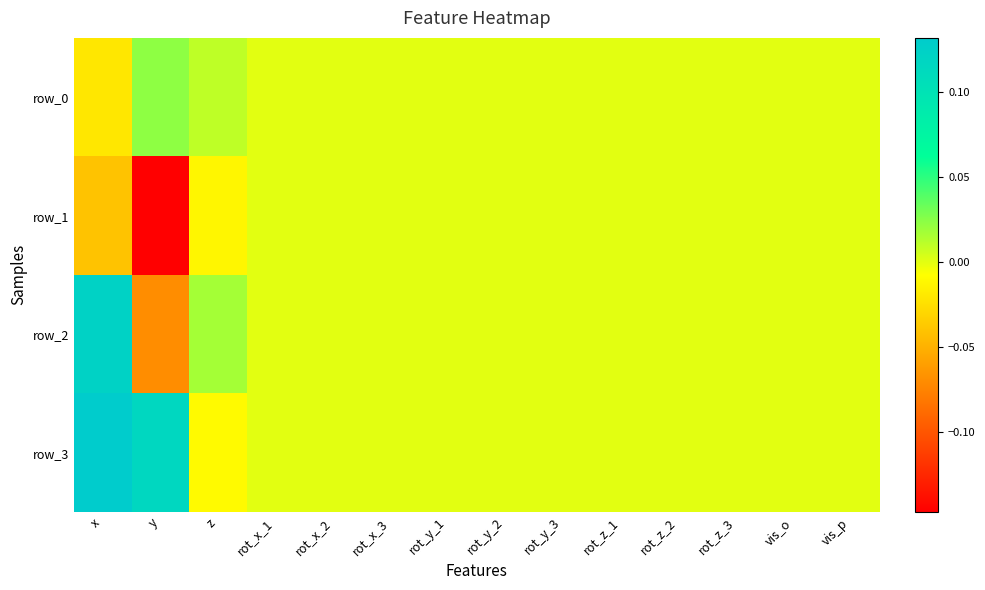

Reading left to right, what are all the values shown in this chart?

row_0: x=-0.0	y=0.0	z=0.0	rot_x_1=0.0	rot_x_2=0.0	rot_x_3=0.0	rot_y_1=0.0	rot_y_2=0.0	rot_y_3=0.0	rot_z_1=0.0	rot_z_2=0.0	rot_z_3=0.0	vis_o=0.0	vis_p=0.0
row_1: x=-0.0	y=-0.1	z=-0.0	rot_x_1=0.0	rot_x_2=0.0	rot_x_3=0.0	rot_y_1=0.0	rot_y_2=0.0	rot_y_3=0.0	rot_z_1=0.0	rot_z_2=0.0	rot_z_3=0.0	vis_o=0.0	vis_p=0.0
row_2: x=0.1	y=-0.1	z=0.0	rot_x_1=0.0	rot_x_2=0.0	rot_x_3=0.0	rot_y_1=0.0	rot_y_2=0.0	rot_y_3=0.0	rot_z_1=0.0	rot_z_2=0.0	rot_z_3=0.0	vis_o=0.0	vis_p=0.0
row_3: x=0.1	y=0.1	z=-0.0	rot_x_1=0.0	rot_x_2=0.0	rot_x_3=0.0	rot_y_1=0.0	rot_y_2=0.0	rot_y_3=0.0	rot_z_1=0.0	rot_z_2=0.0	rot_z_3=0.0	vis_o=0.0	vis_p=0.0